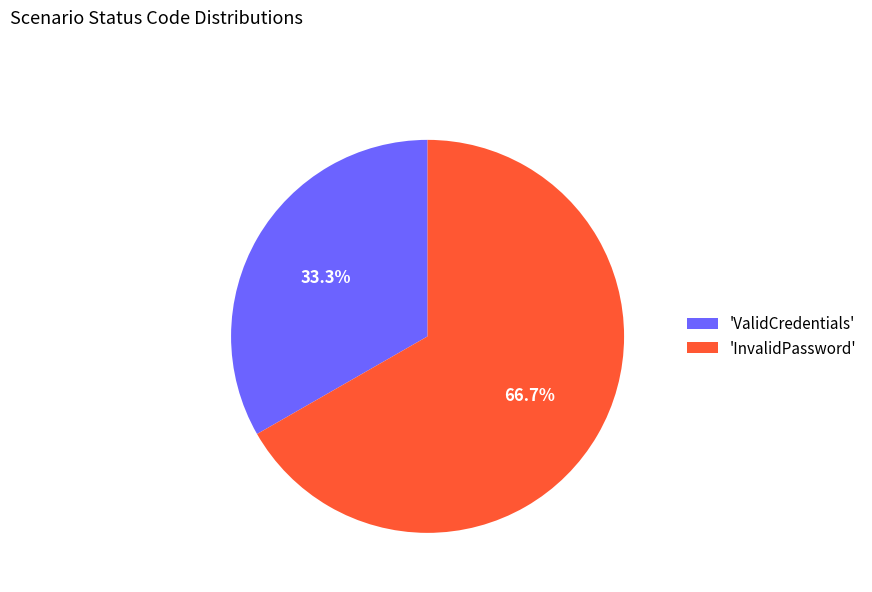

Approximately how many times larger is the value at 'InvalidPassword' compared to 'ValidCredentials'?

2.0